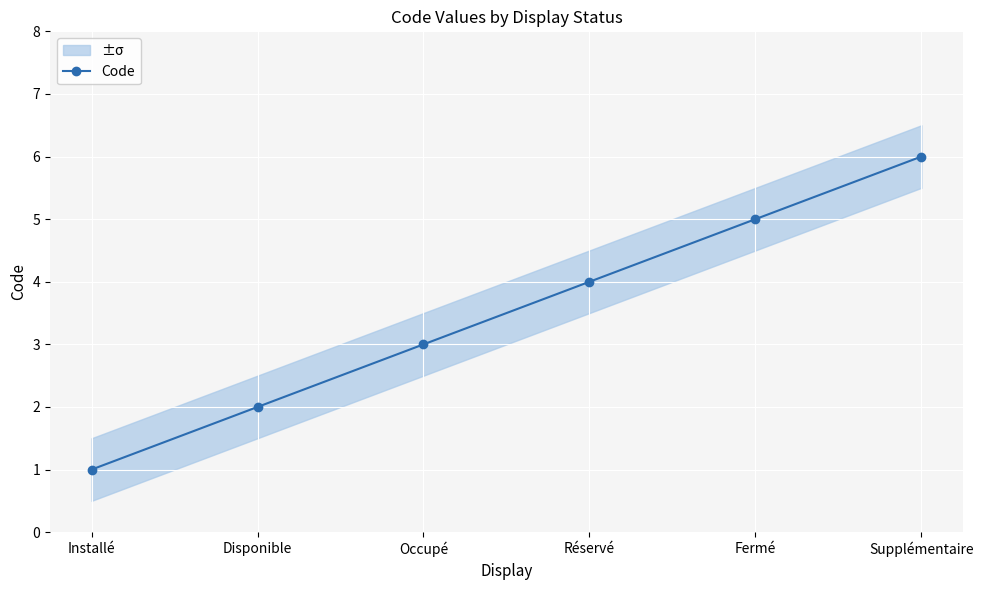

What is the difference between the values at Supplémentaire and Réservé?

2